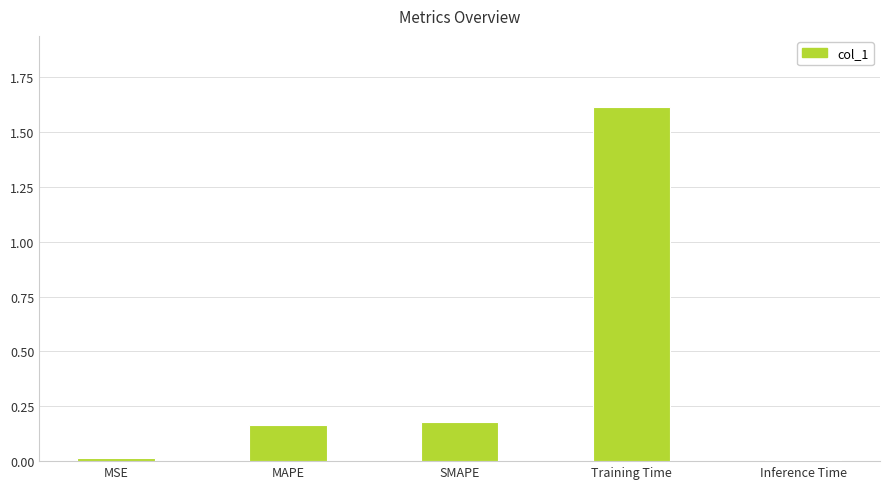

What is the greatest value displayed?

1.6